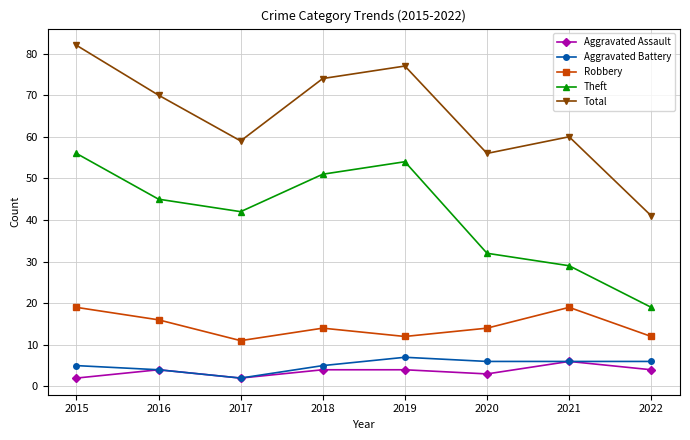

What is the difference between the Total values at 2019 and 2021?

17